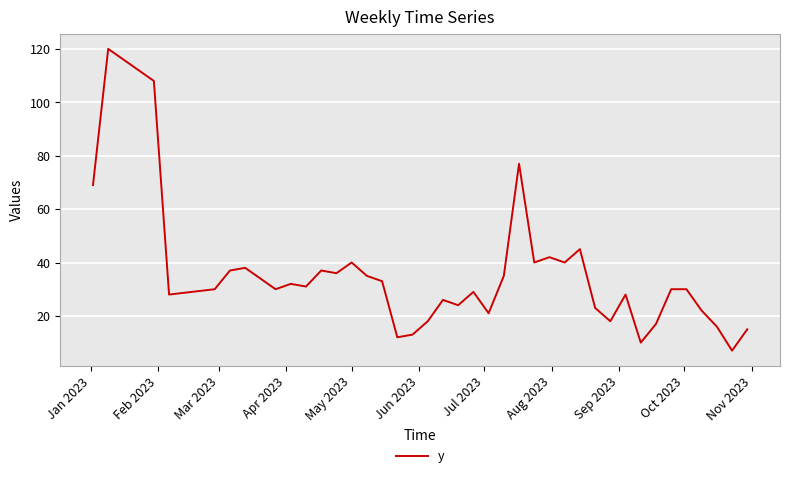

What is the greatest value displayed?

120